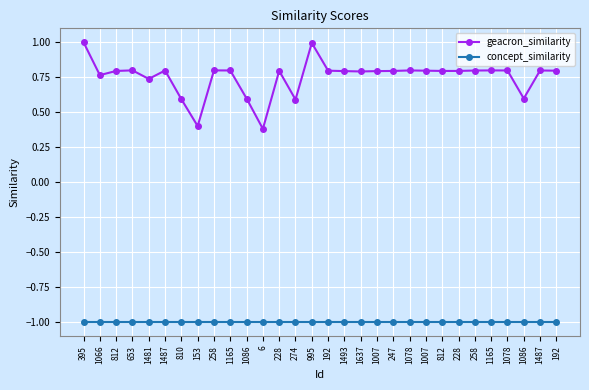

Is the value of concept_similarity at 1165 greater than the value of geacron_similarity at 258?

No